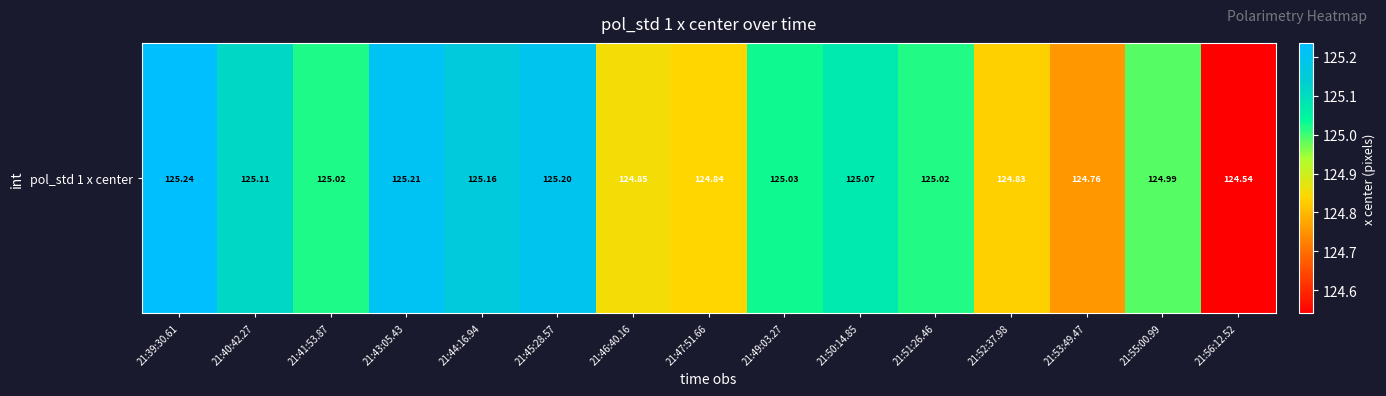

Approximately how many times larger is the value at 21:49:03.27 compared to 21:45:28.57?

1.0